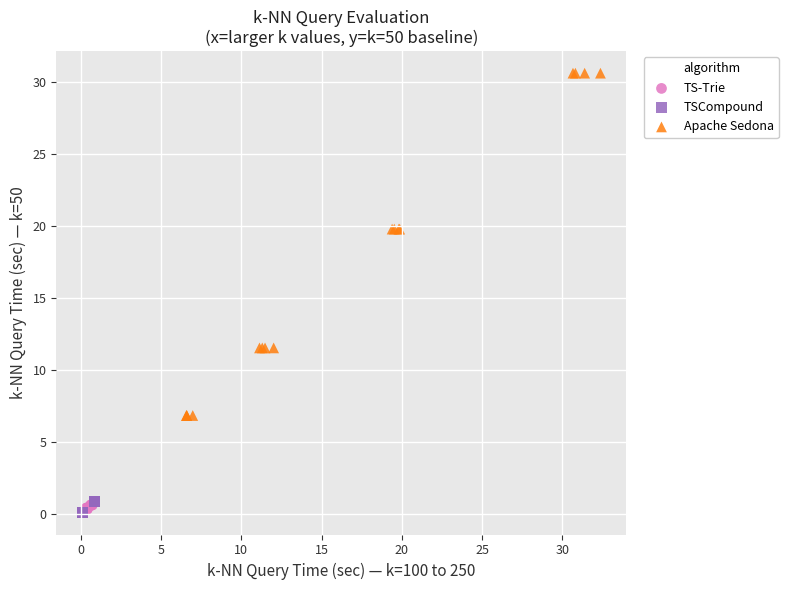

Which series has the widest spread of Y values?

Apache Sedona